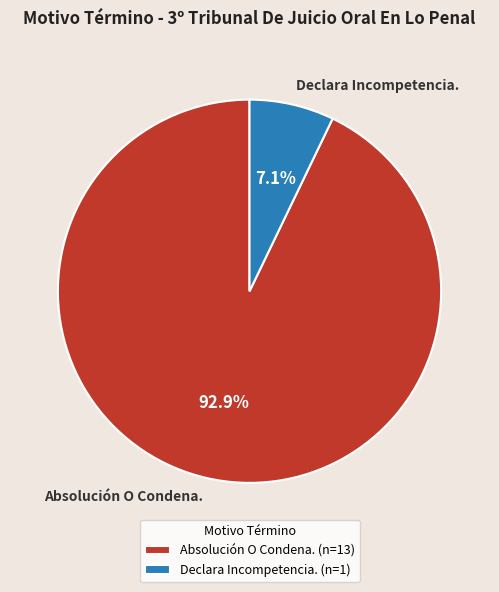

Rank the categories by value from lowest to highest.

Declara Incompetencia., Absolución O Condena.